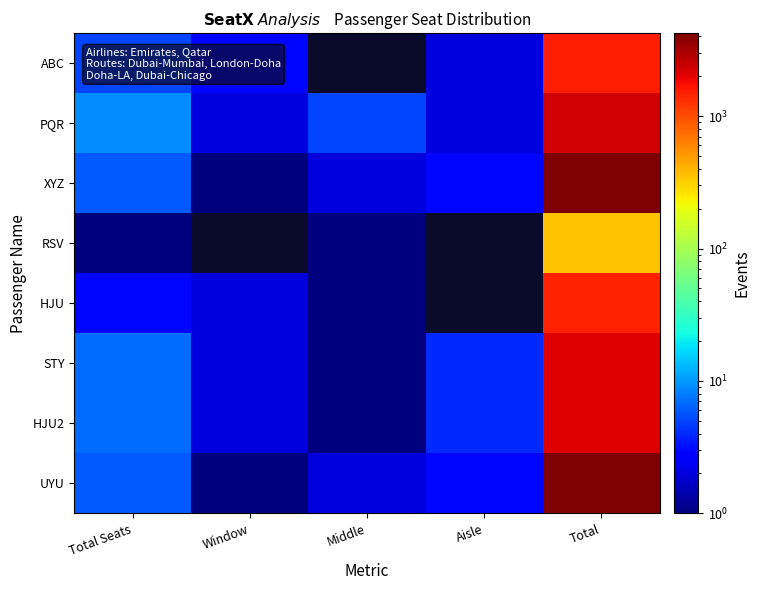

At which category is the sum across all series the highest?

Total